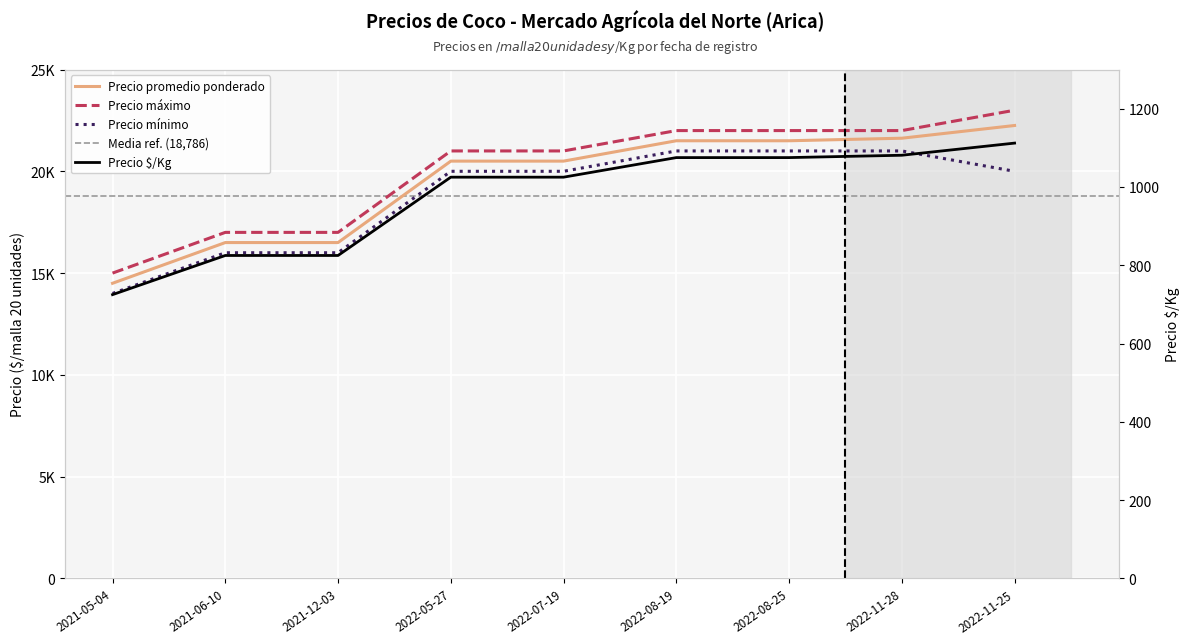

Count the number of categories in the chart.

9